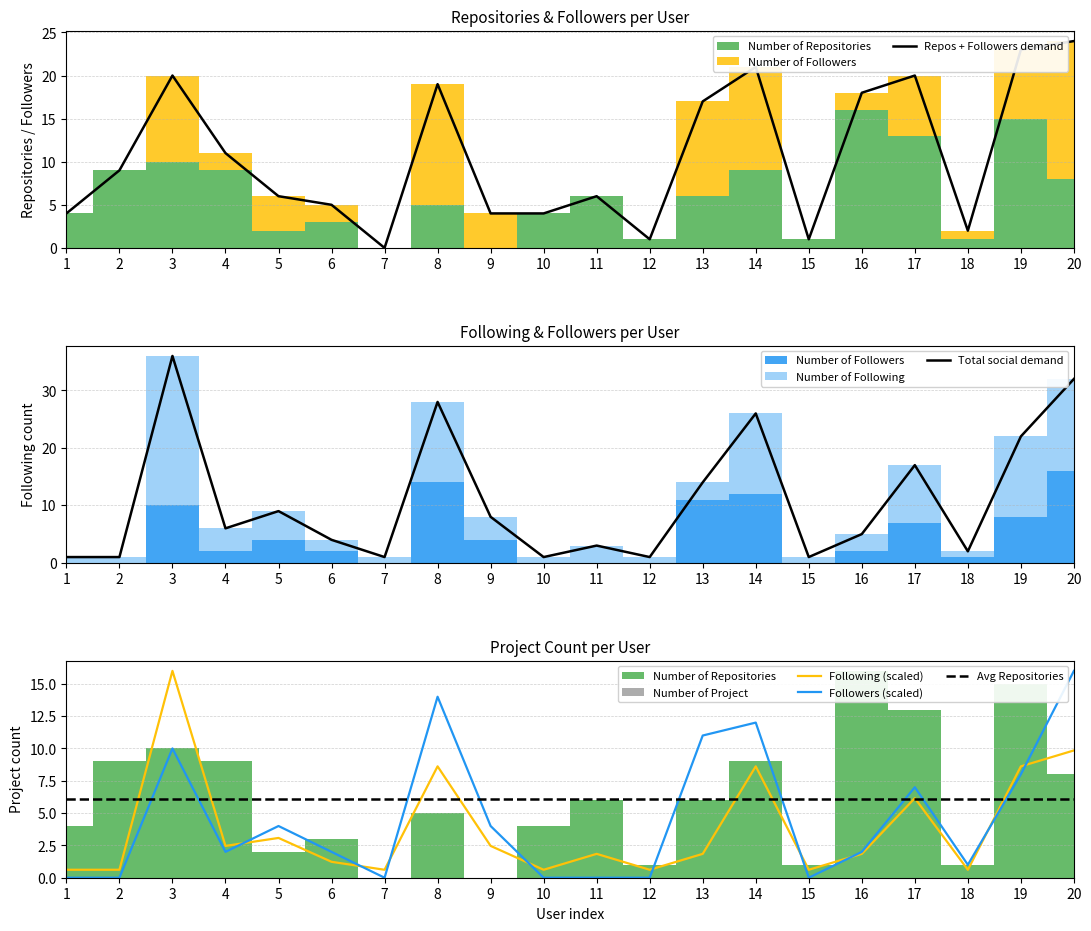

What is the average value of the Followers (scaled) series?

4.7